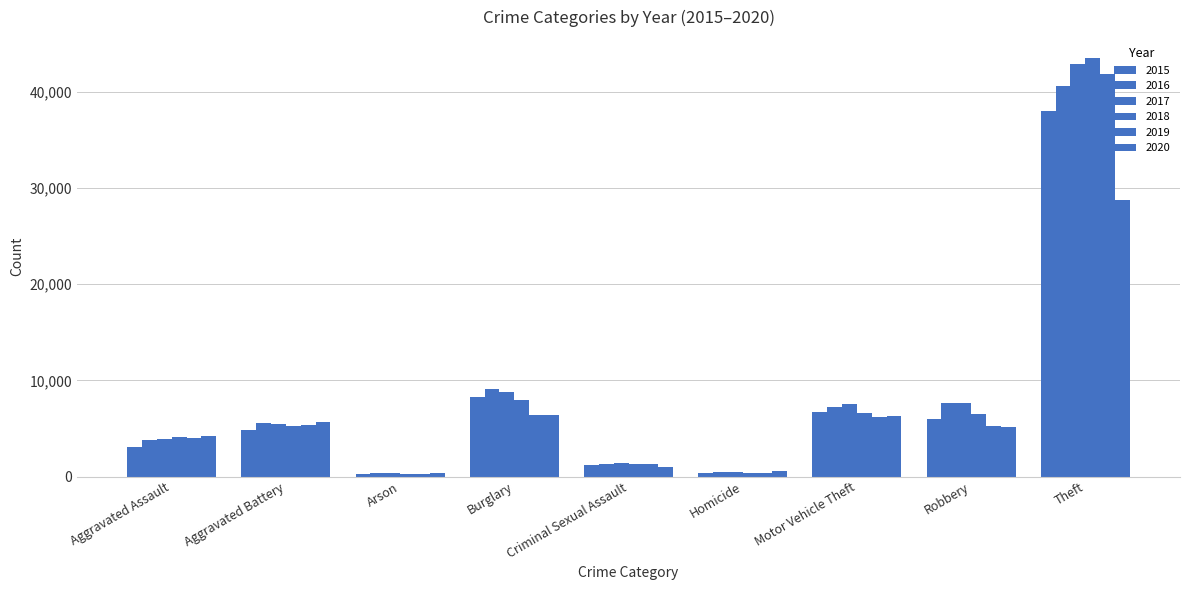

How many data points in 2019 are less than 5286?

4